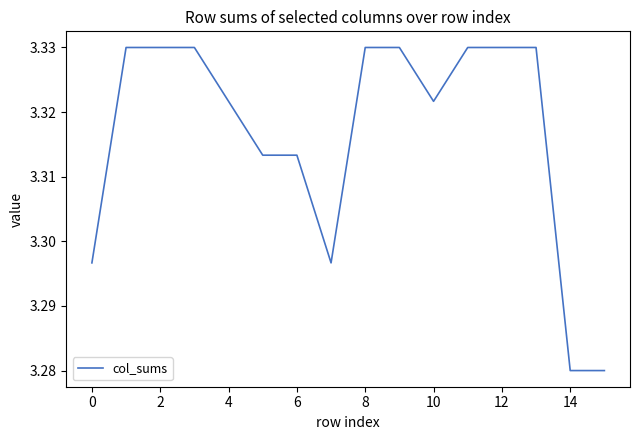

How many points are lower than both their immediate neighbors (excluding endpoints)?

2